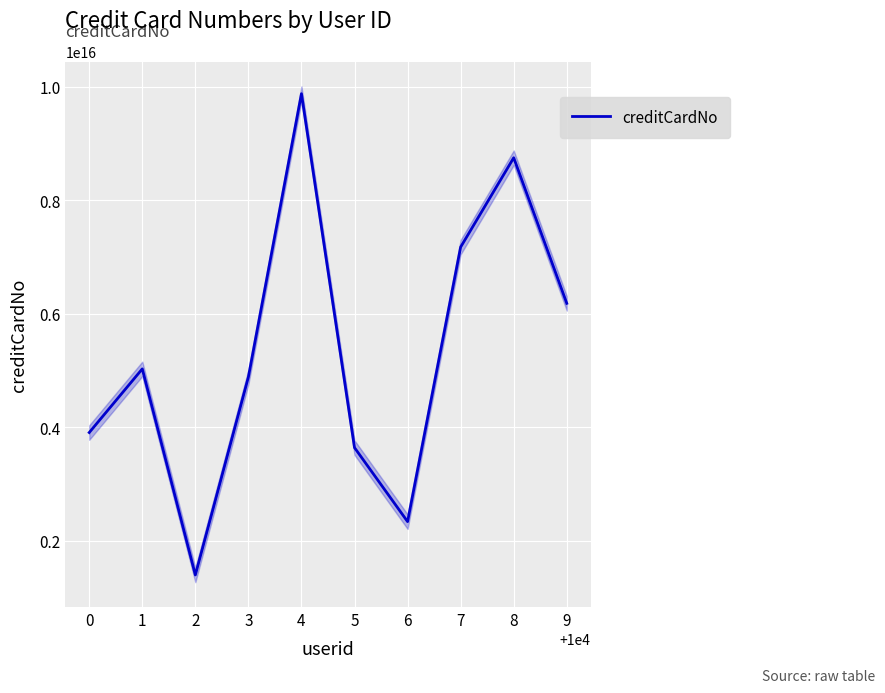

What is the change in value from 1 to 5?

-1388848459940238